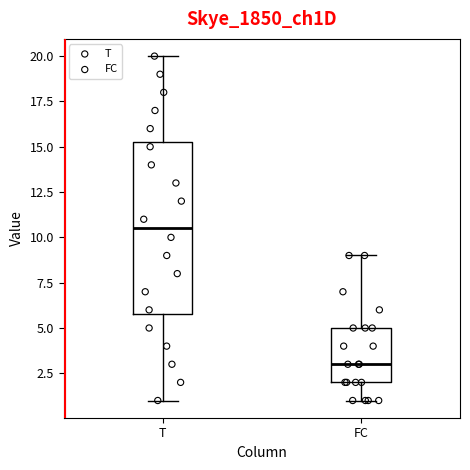

Reading left to right, read every box against the y-axis: the position of its median line, the range the box covers, and the ends of its whiskers. The values are not printed on the chart, so give them approximately, as read against the axis.

T: median 10.5, box 6.0 to 15.5, whiskers 1.0 to 20.0
FC: median 3.0, box 2.0 to 5.0, whiskers 1.0 to 9.0